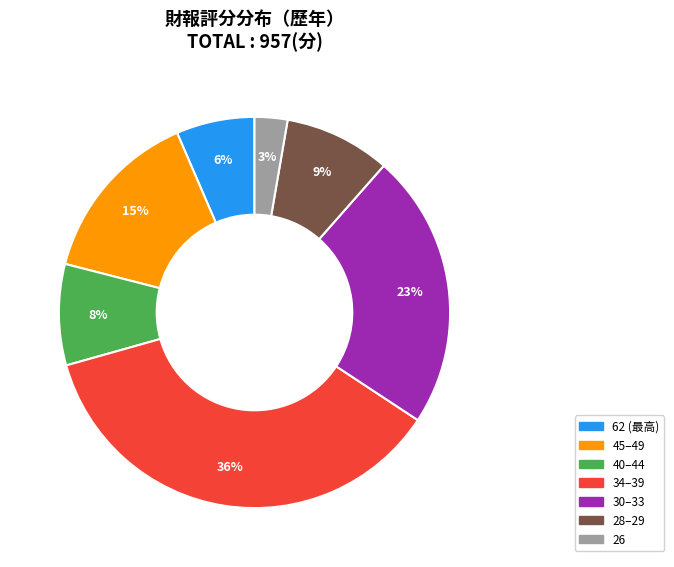

Is the sum of 28–29 and 26 greater than half?

No